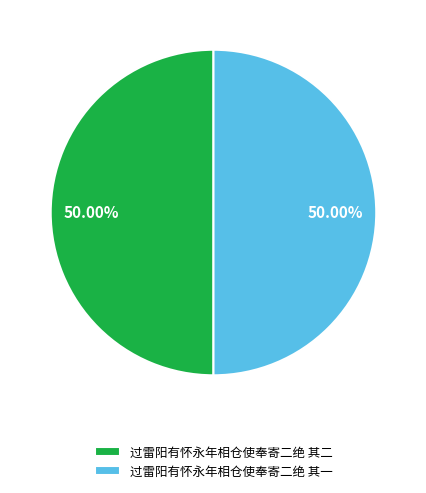

What percentage do 过雷阳有怀永年相仓使奉寄二绝 其一 and 过雷阳有怀永年相仓使奉寄二绝 其二 together represent?

100.0%